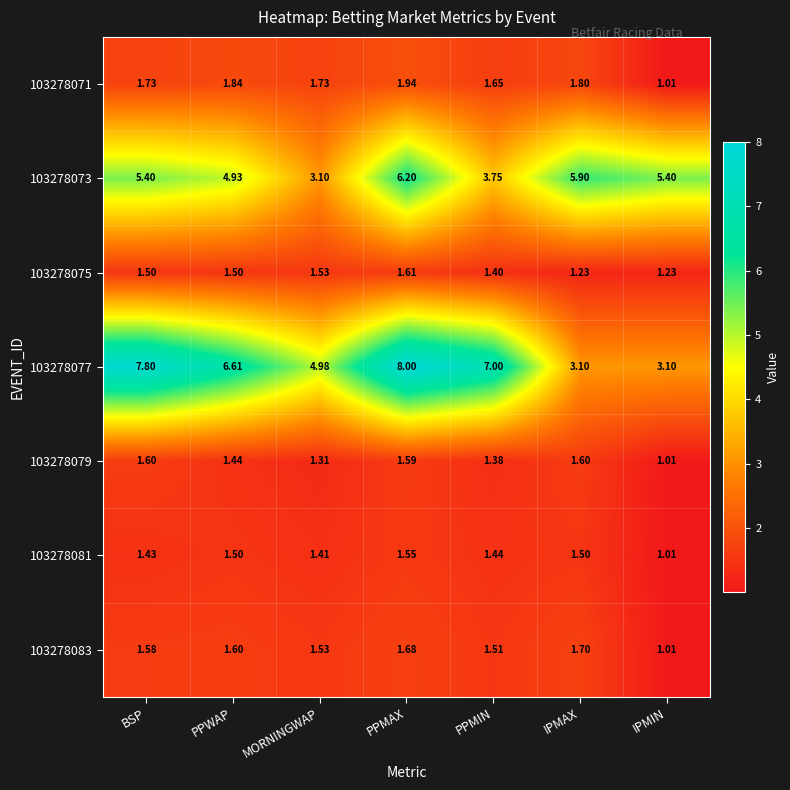

Where is 103278079 nearest to the value 1?

IPMIN